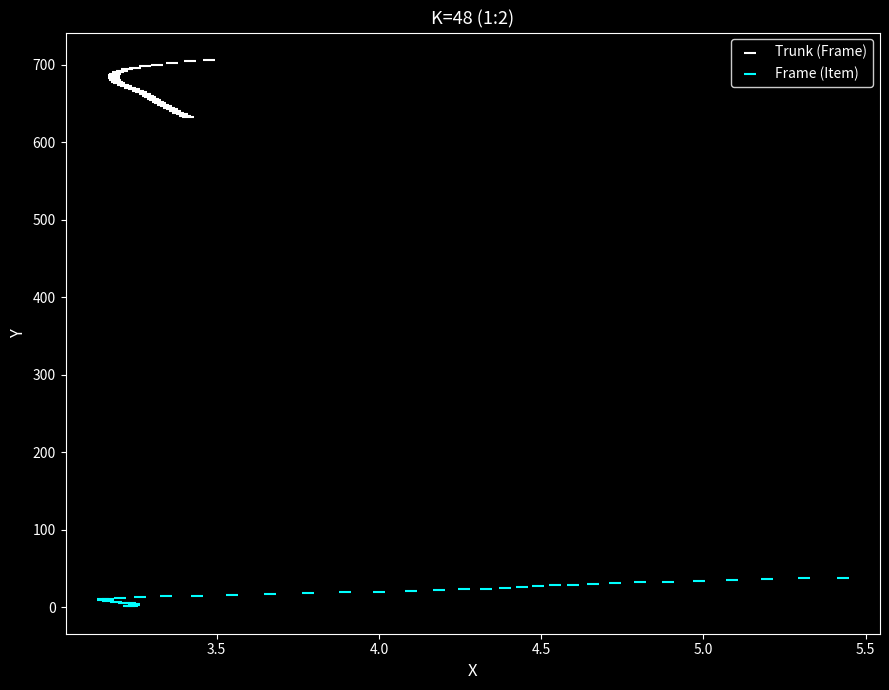

Which series contains the highest Y value?

Trunk (Frame)